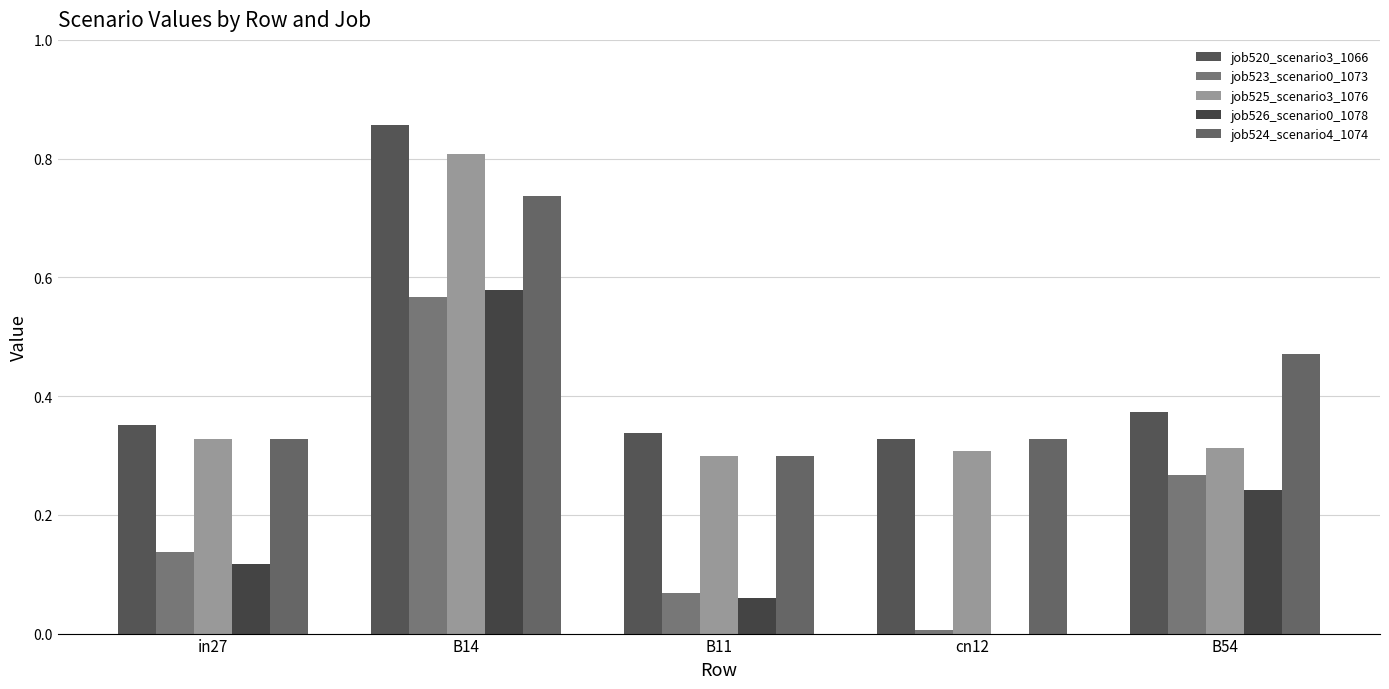

The job520_scenario3_1066 series shows 0.3 at cn12. True or false?

True